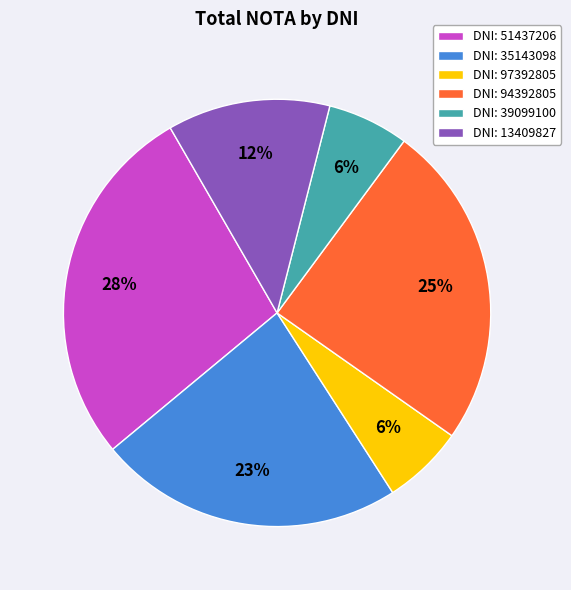

Which slice is the largest?

DNI: 51437206